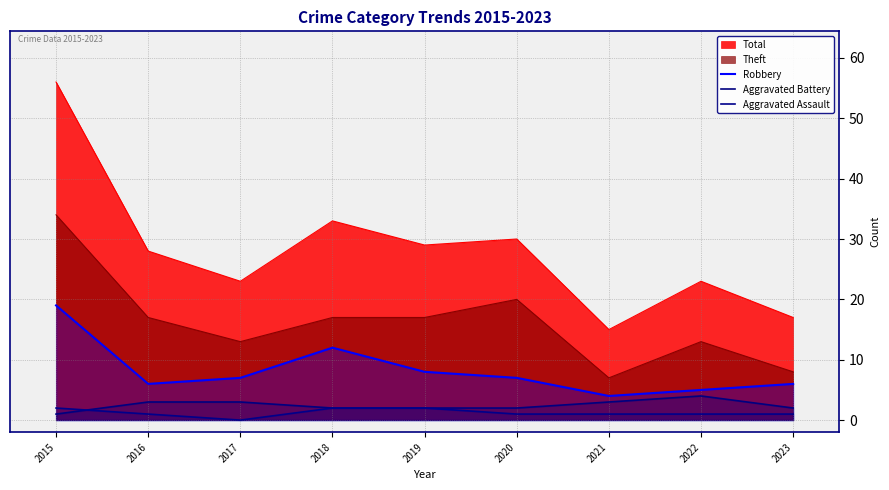

What is the total value across all series at 2015?

22